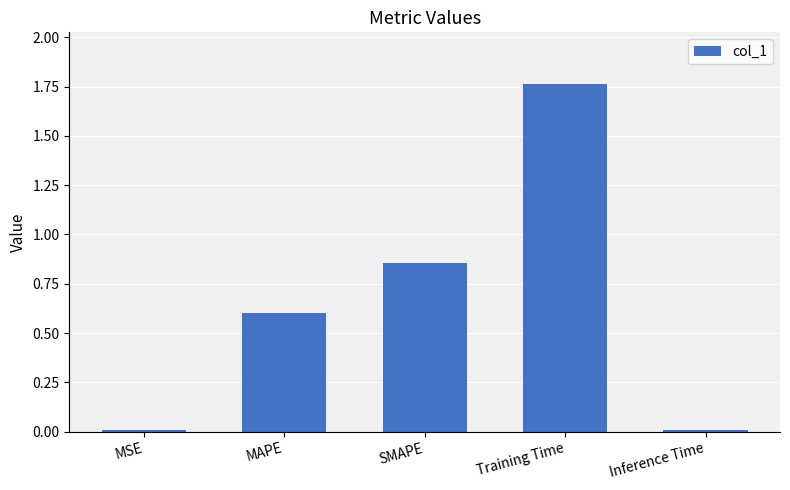

Count the number of categories in the chart.

5